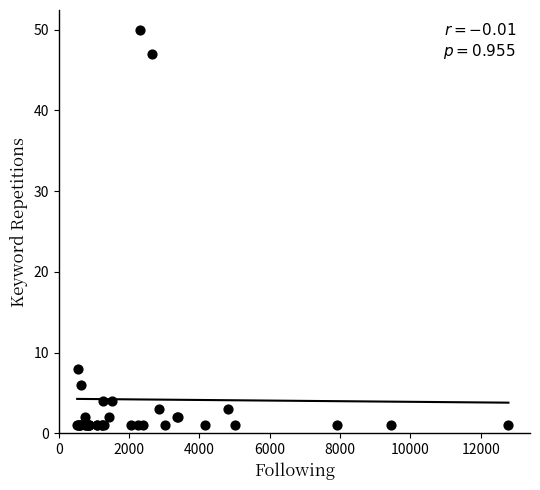

What Y value in the scatter plot is closest to 25?

8